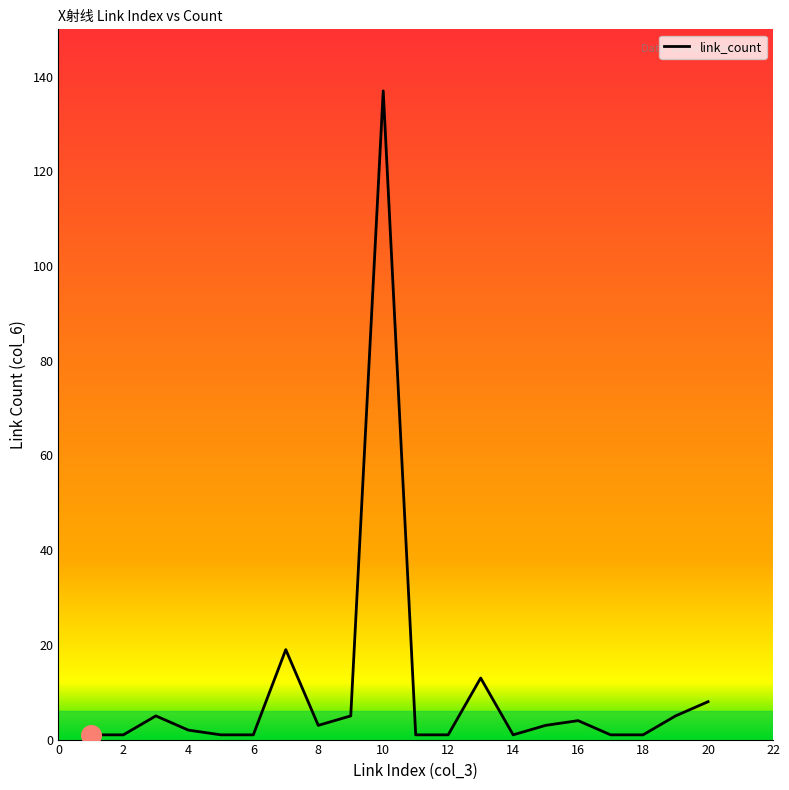

What is the greatest value displayed?

137